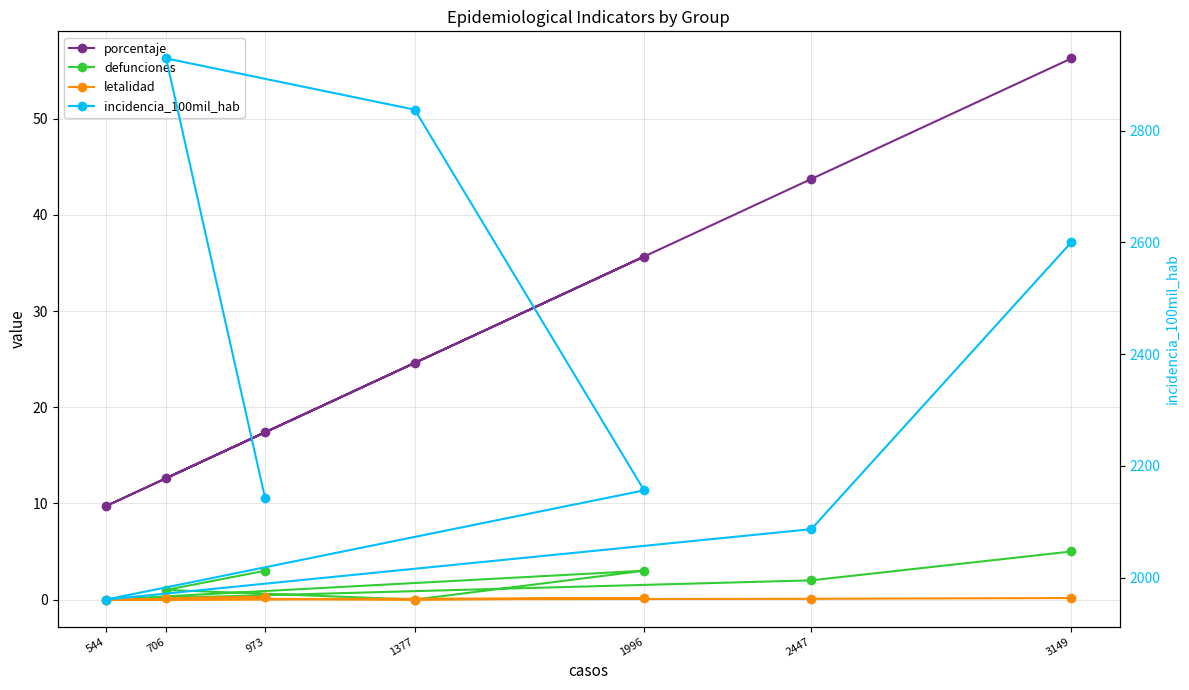

What is the total value across all series at 544?

1970.2